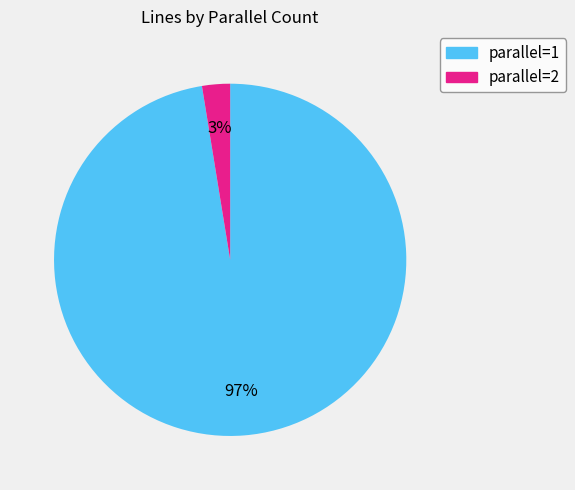

Is there a majority slice in this chart?

Yes